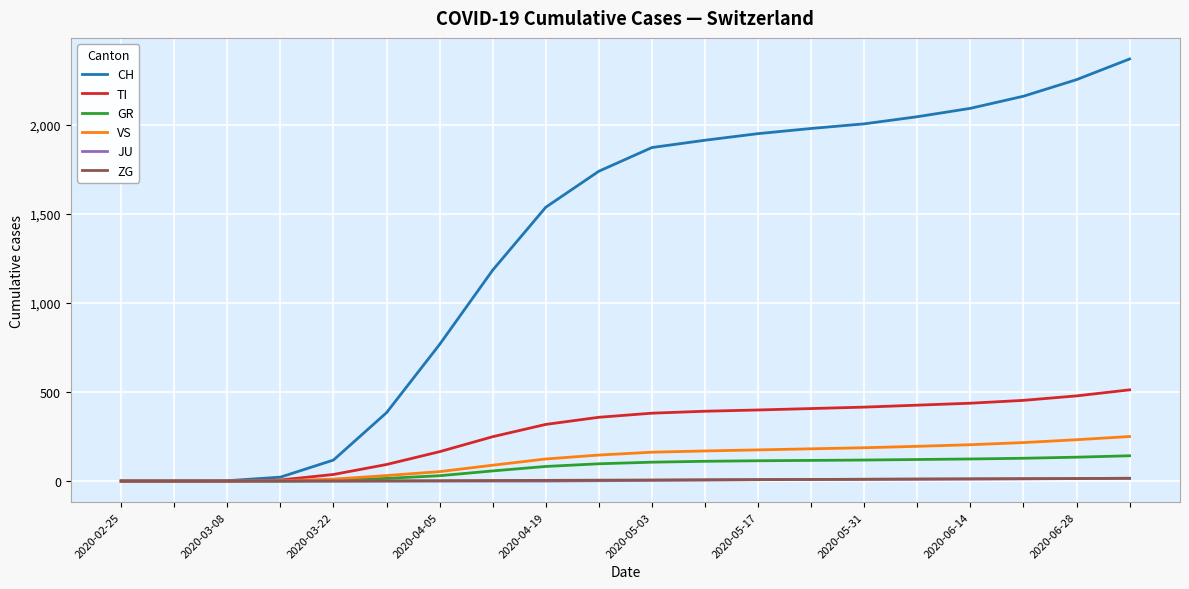

Which series has the widest spread of values?

CH